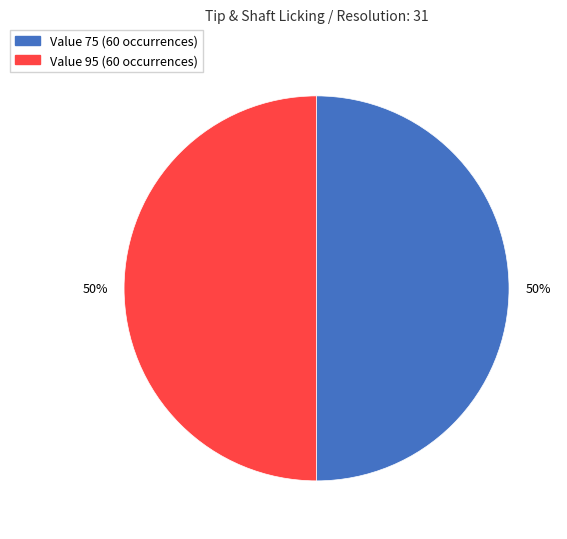

To the nearest percent, what is the average slice percentage?

50%